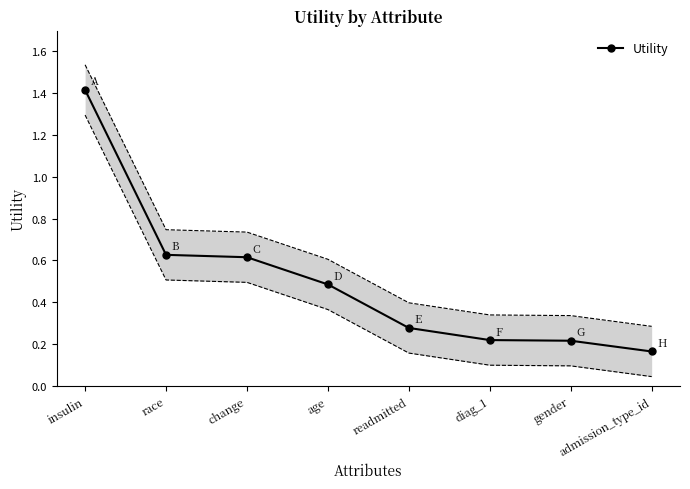

What is the label of the 1st point from the right?

admission_type_id